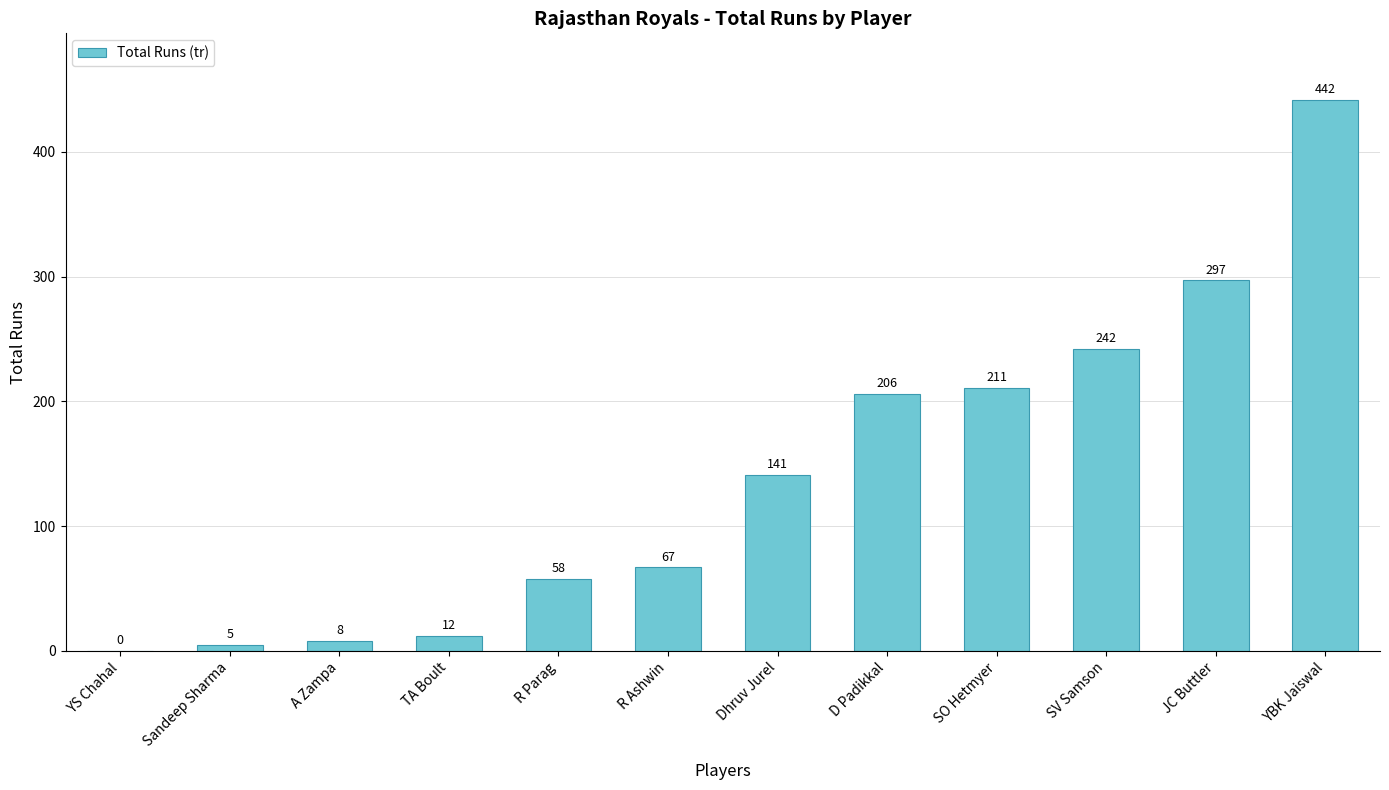

Is it true that the value at A Zampa is 8?

True